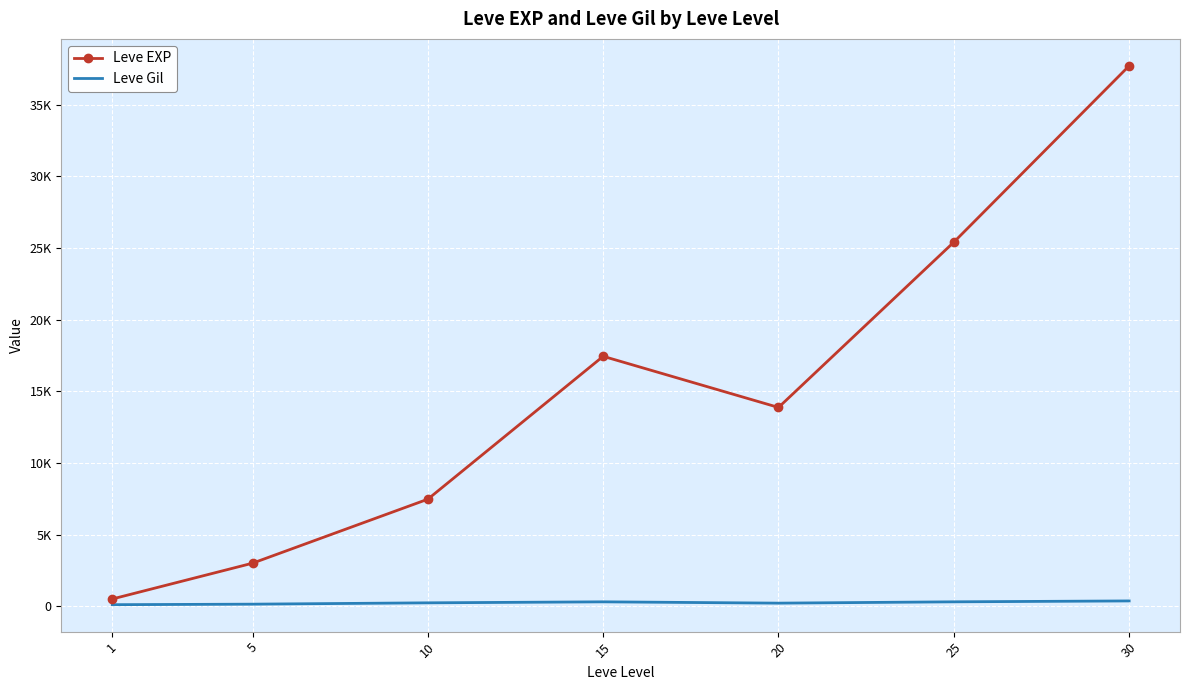

Is it true that Leve Gil equals 105.8 at 10?

False